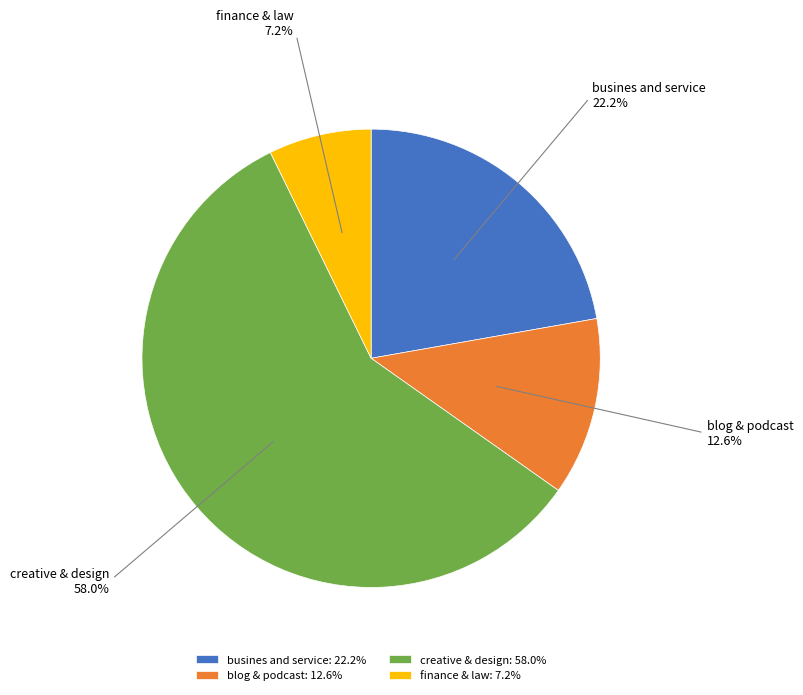

To the nearest percent, what is the difference between the creative & design and finance & law slice percentages?

51%